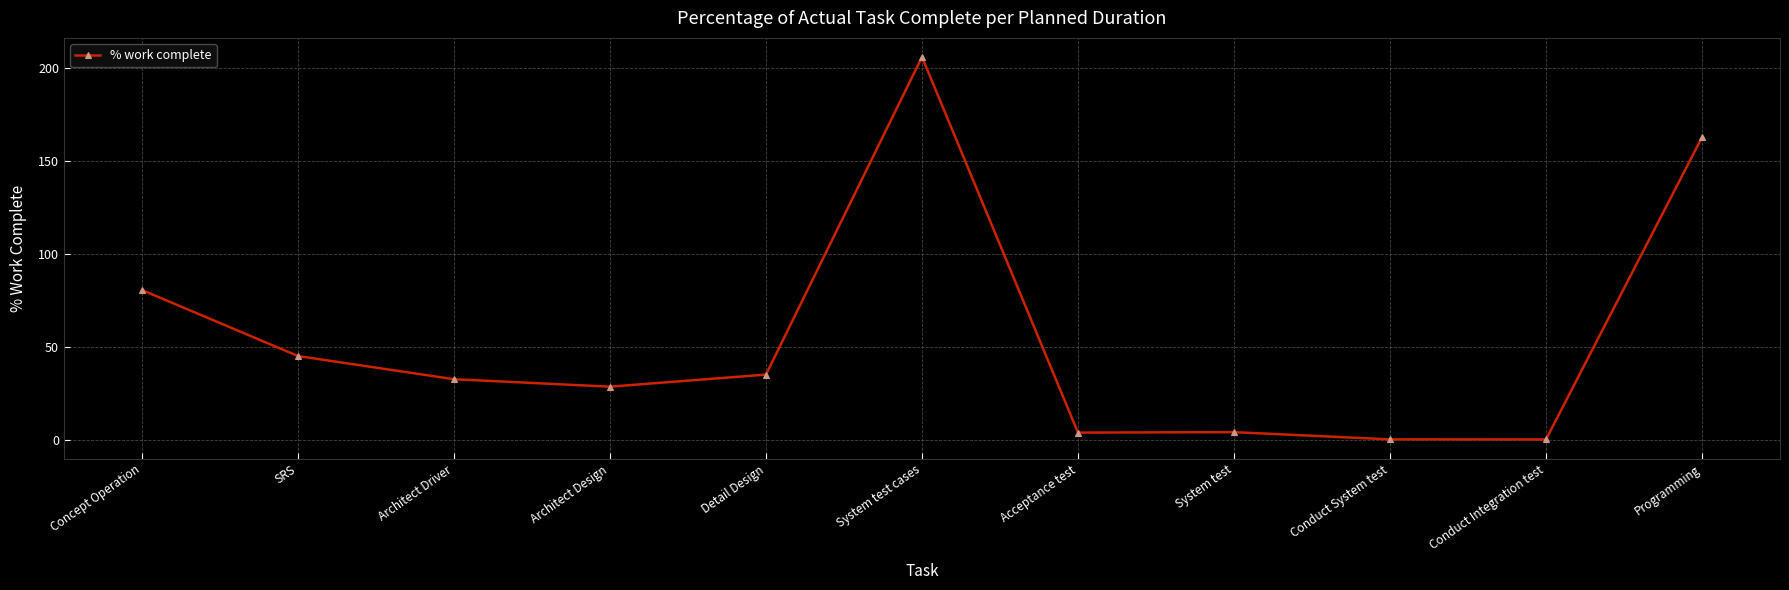

Count the number of categories in the chart.

11